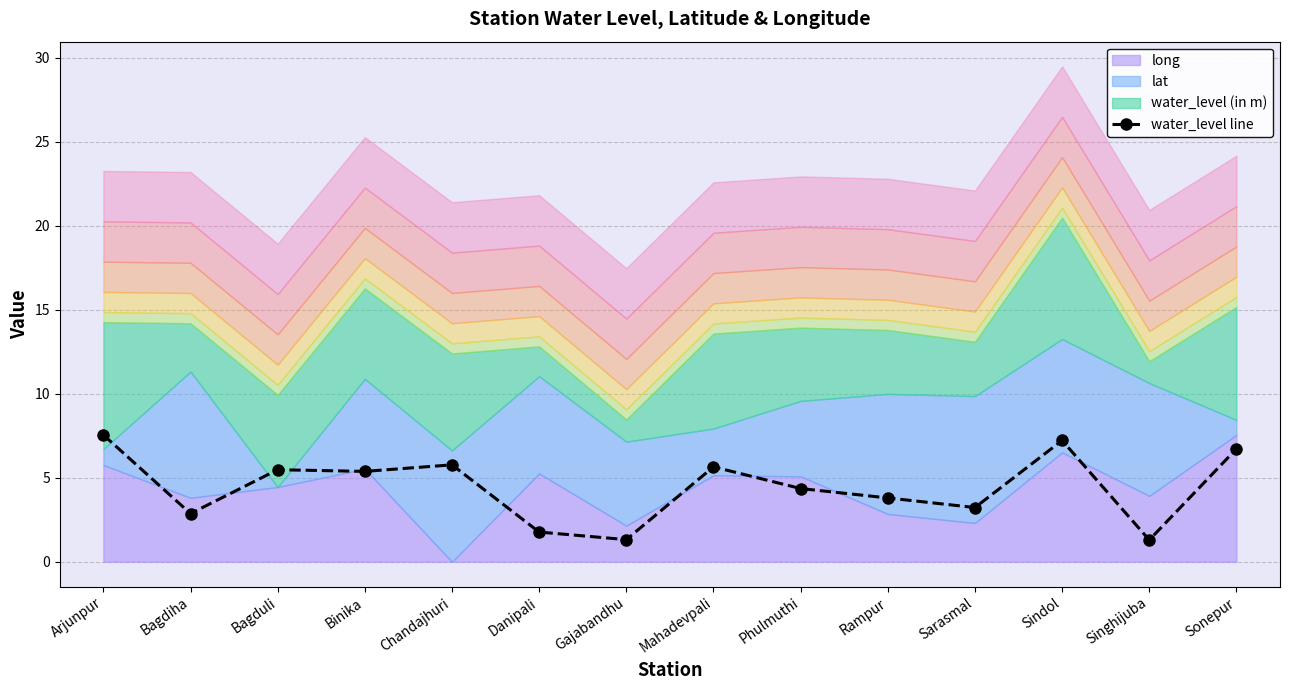

What is the change in value from Danipali to Singhijuba?

-0.5